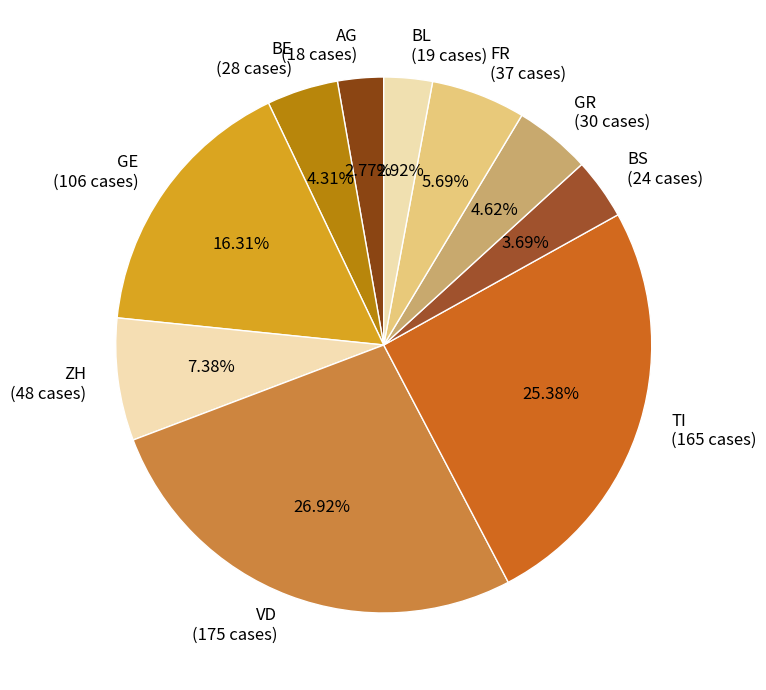

Which has a higher value, BL (19 cases) or GE (106 cases)?

GE (106 cases)